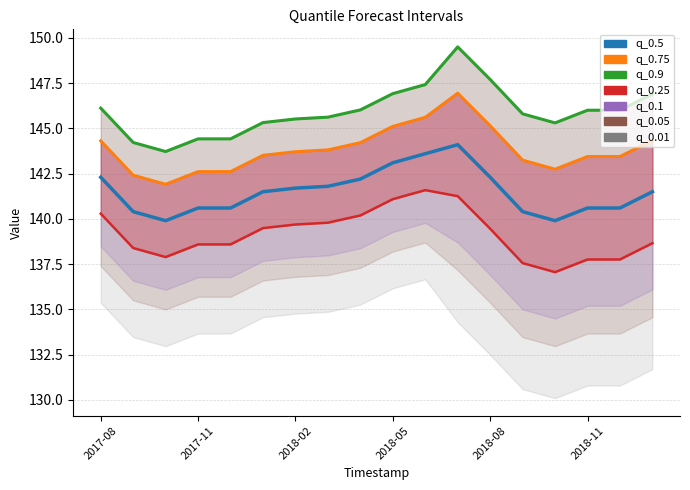

Is this an area chart (filled region under the line)?

No